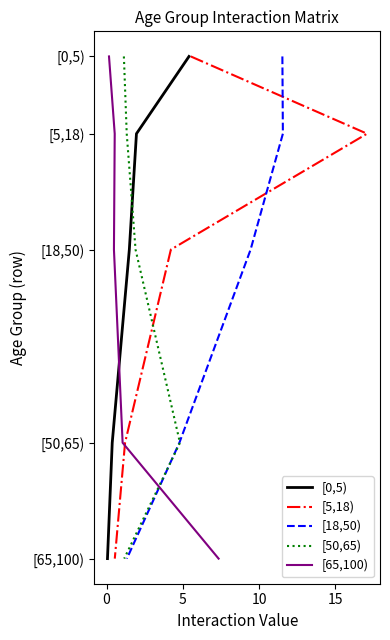

What are all the series names shown in the legend?

[0,5), [5,18), [18,50), [50,65), [65,100)